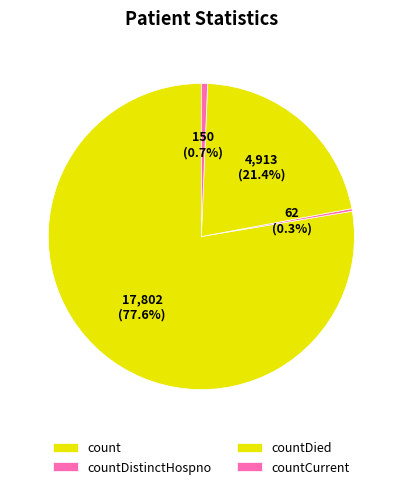

What percentage is NOT represented by countDied?

78.6%